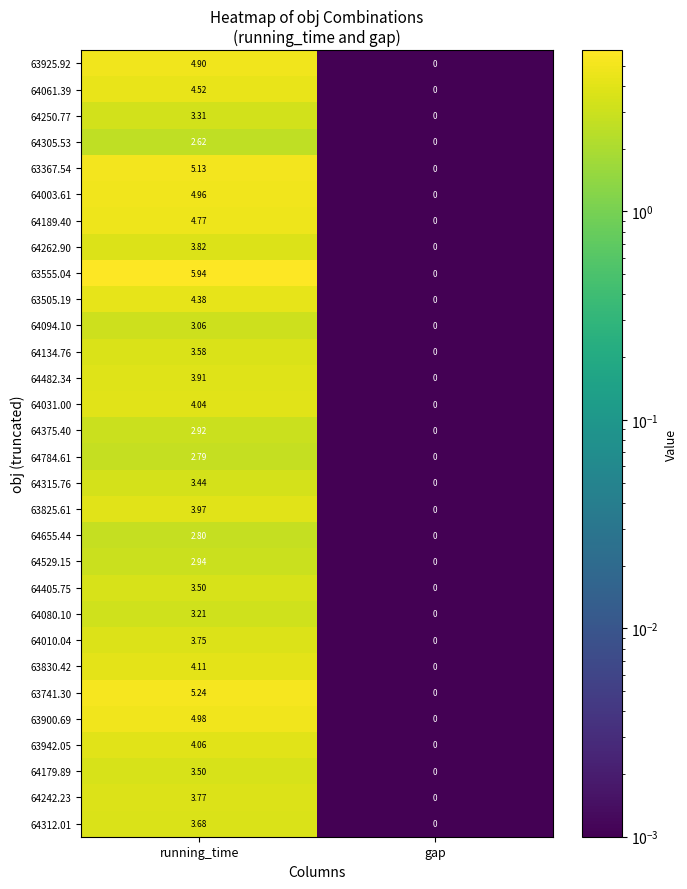

How many data points does each series have?

2